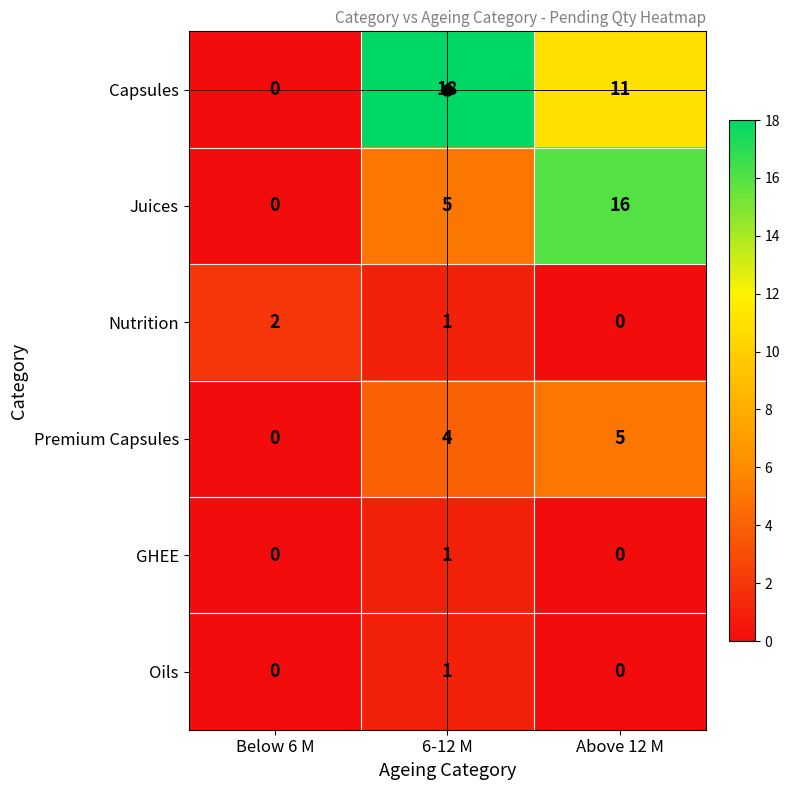

At which label is Juices closest to 8?

6-12 M